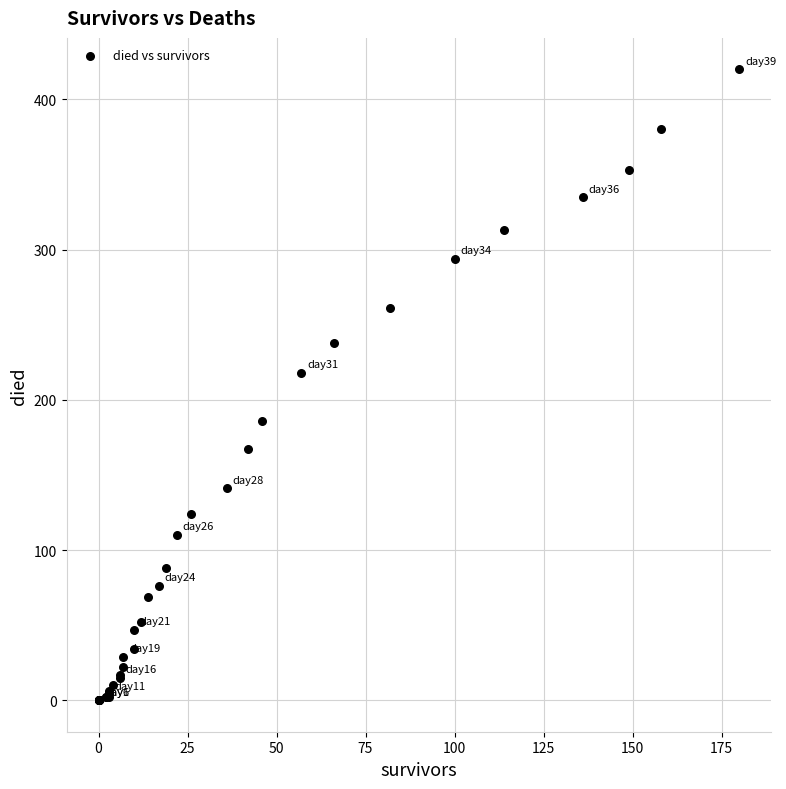

What Y value in the scatter plot is closest to 210?

218